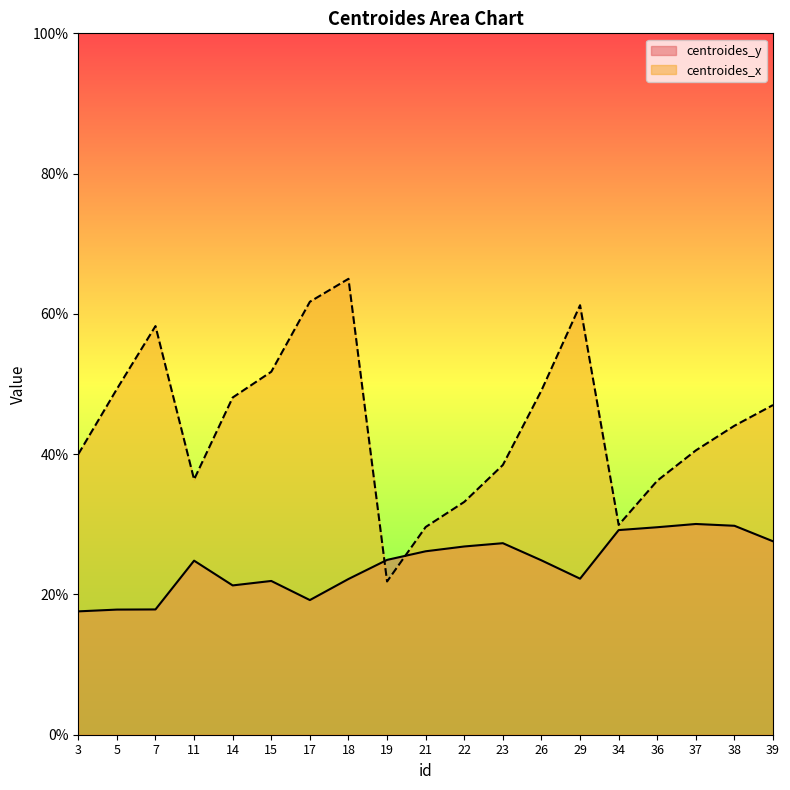

At which category is the sum across all series the highest?

18